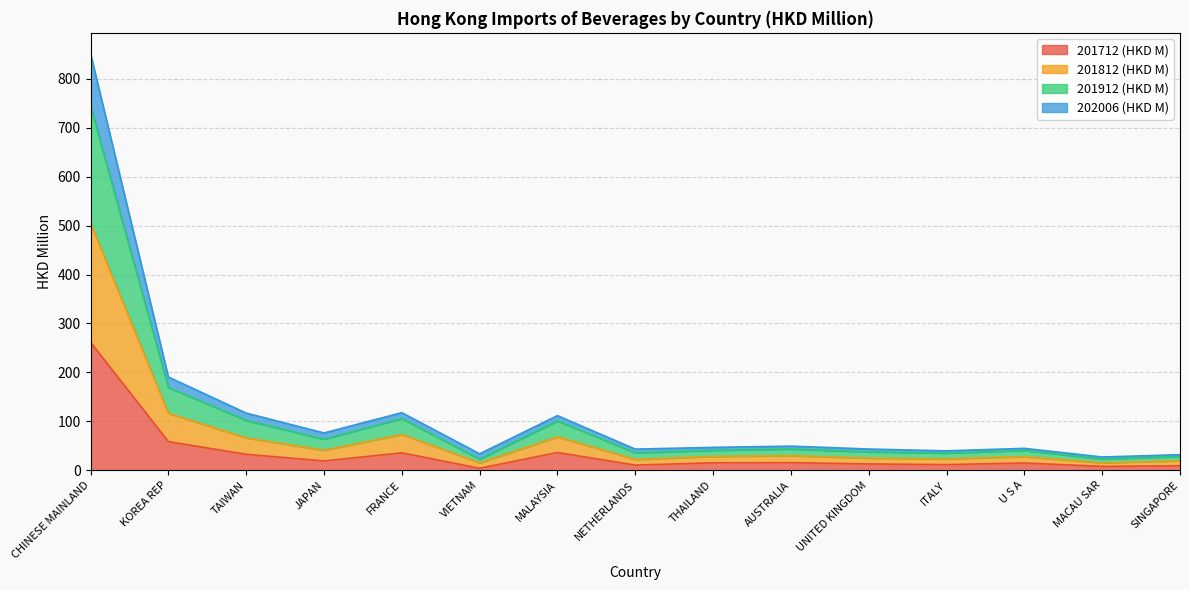

What is the highest value of the 201712 (HKD M) series?

261.6